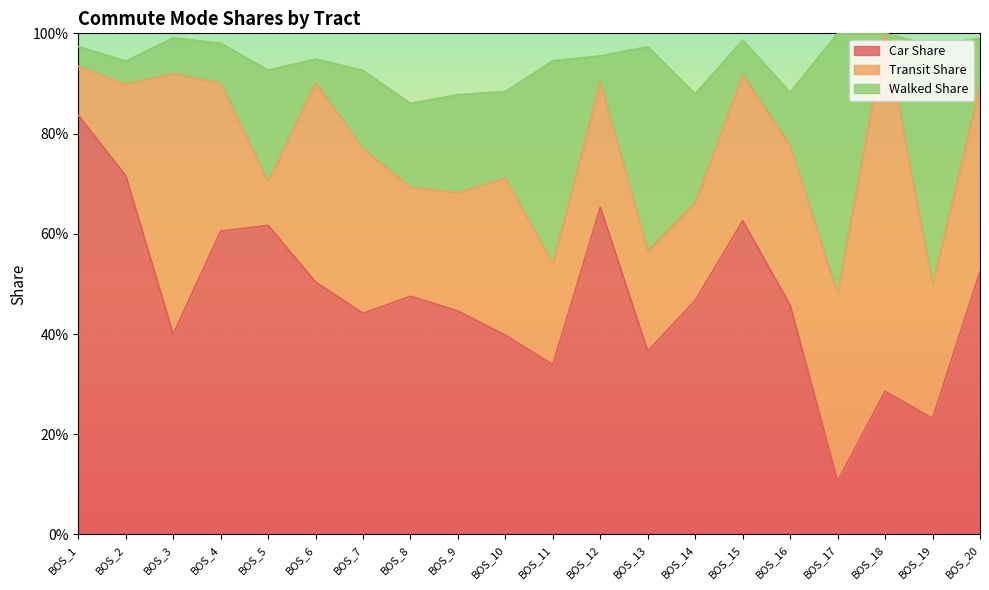

True or false: walked_share has a value of 0.1 at BOS_20.

True